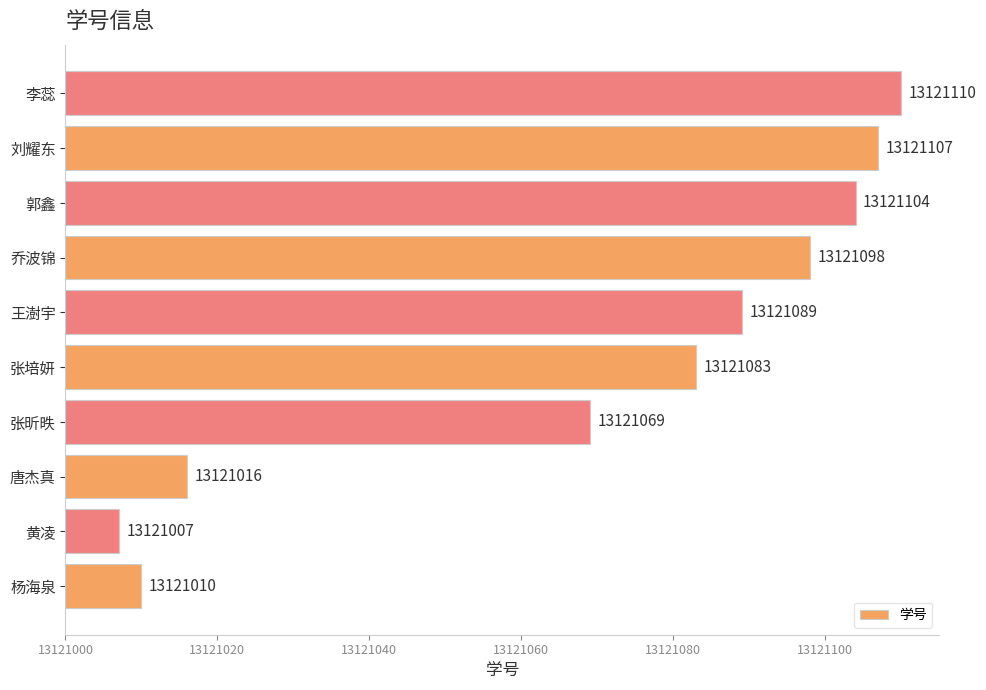

Are the bars horizontal?

Yes